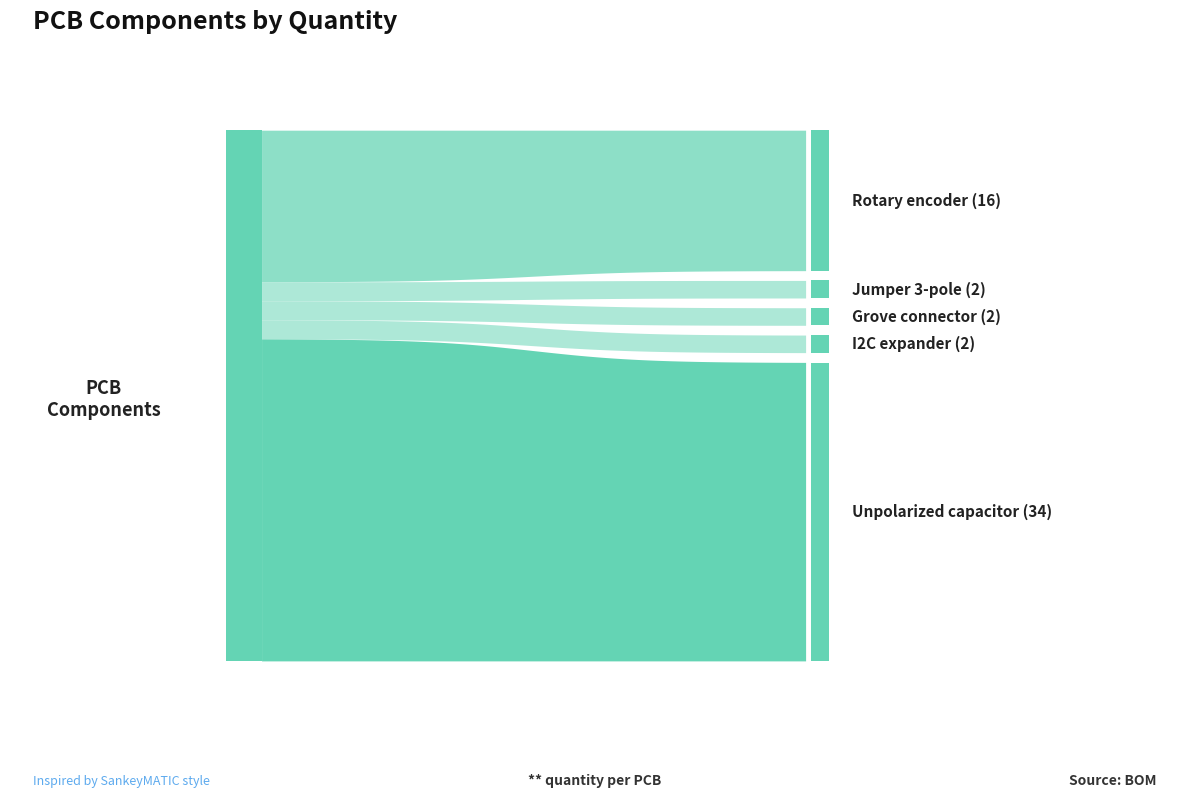

Does the chart display data point markers on the line(s)?

No